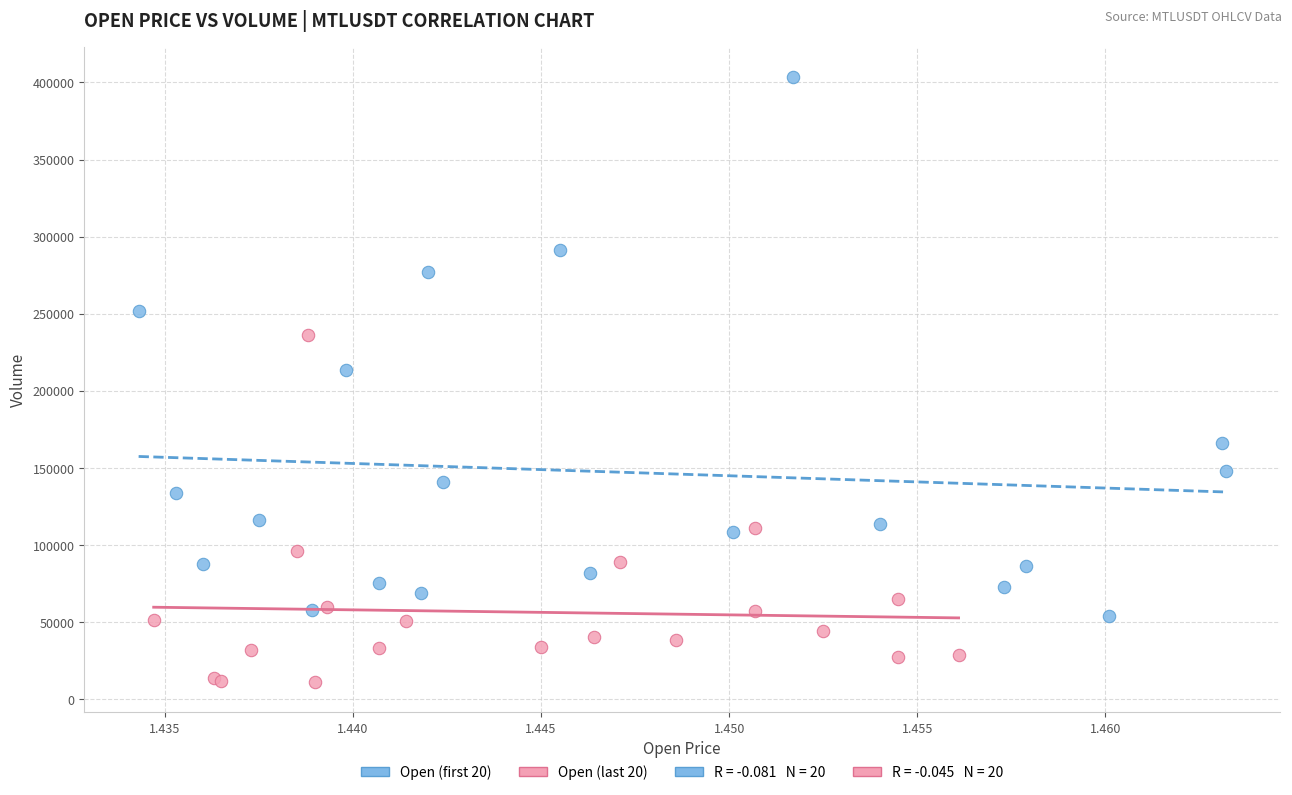

Which series contains the highest Y value?

Open (first 20)